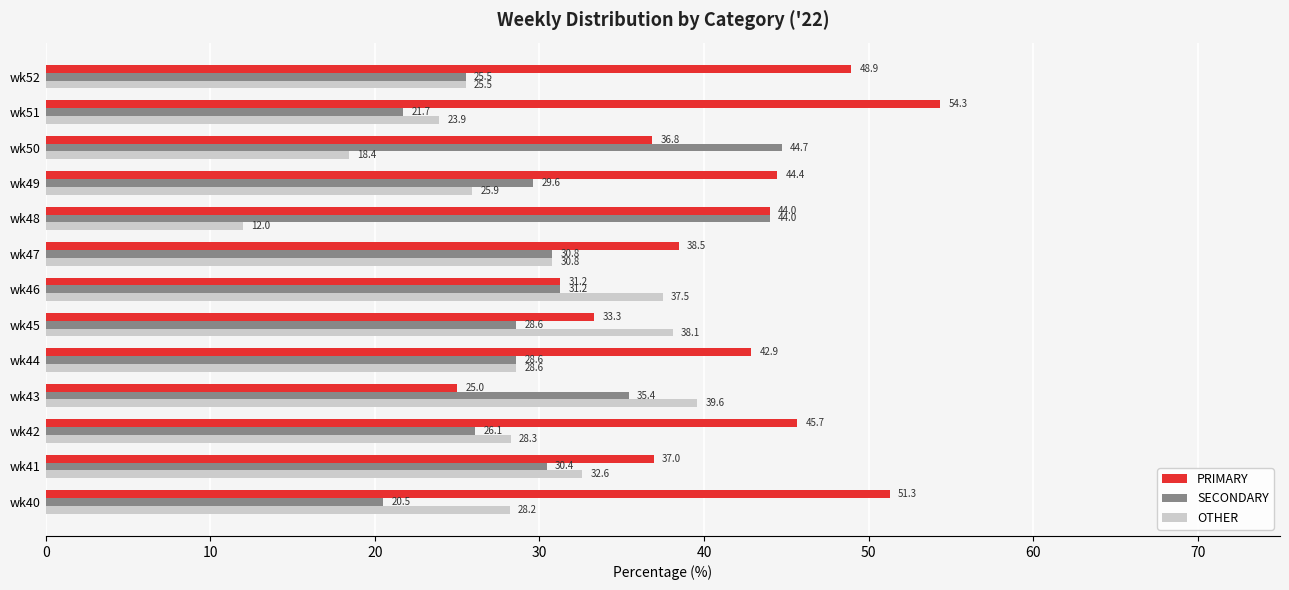

What is the maximum value for PRIMARY?

54.3